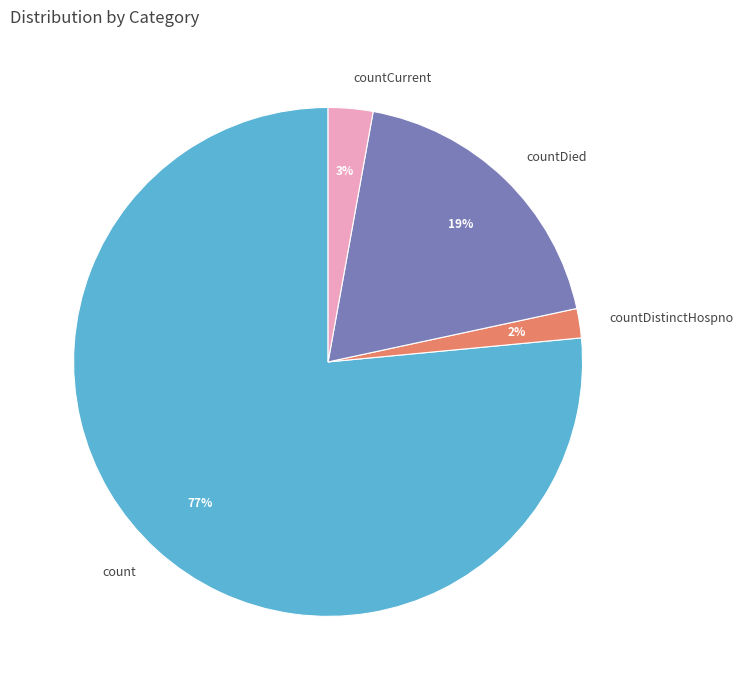

Count the number of slices in the pie.

4